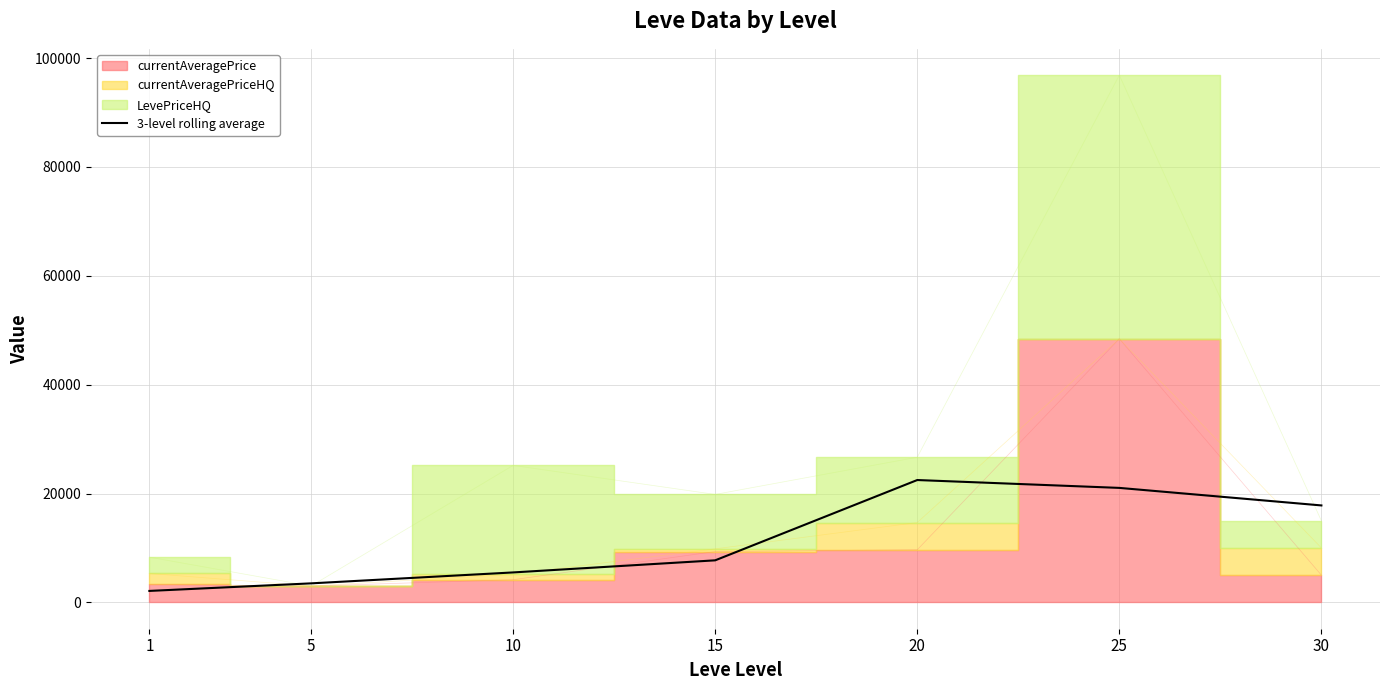

The chart shows a value of 7722.2 at 15. True or false?

True